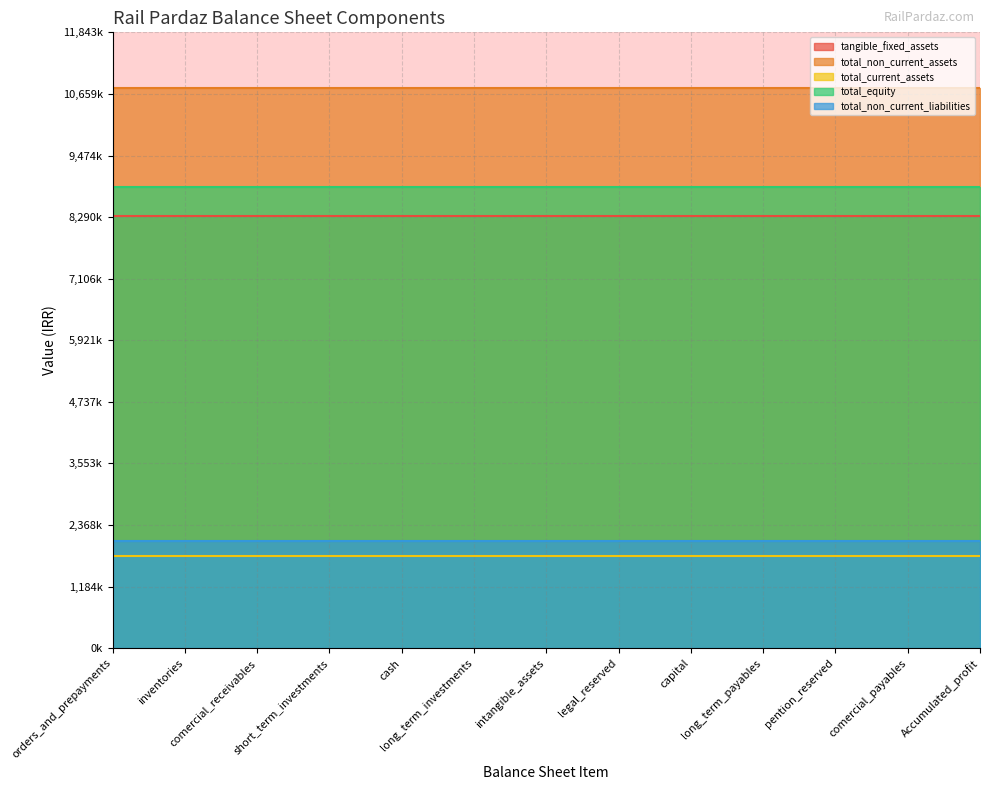

At how many categories does at least one series exceed 10345080?

13